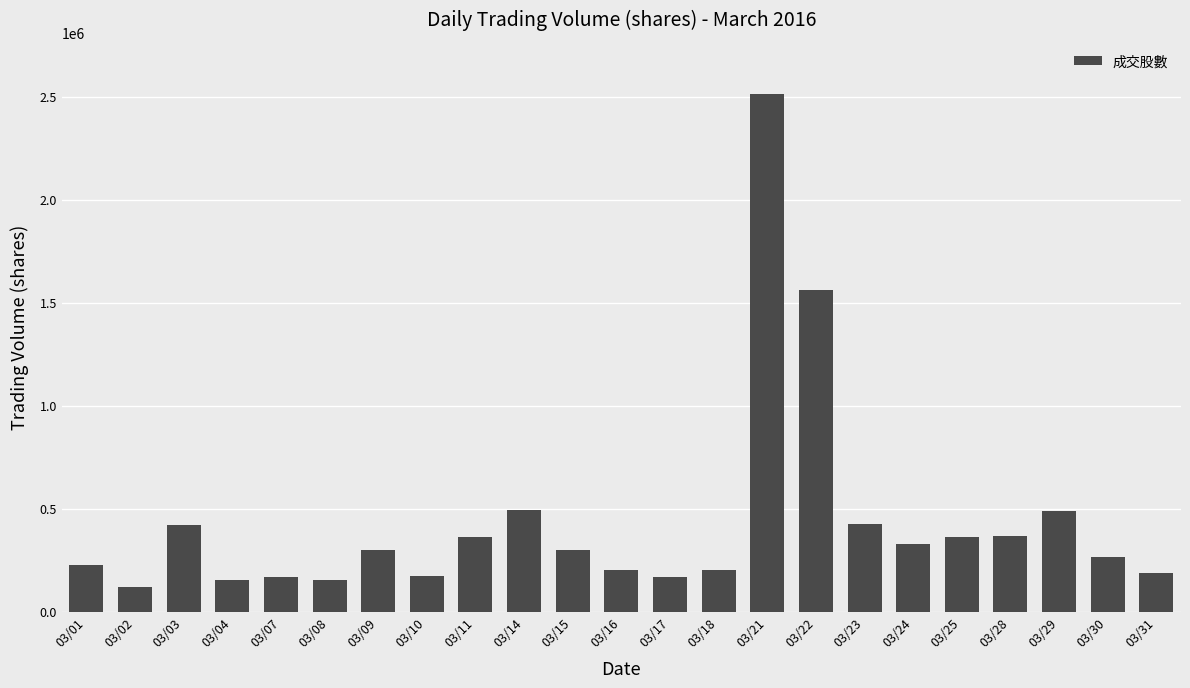

The value at 03/29 is 487014. True or false?

True